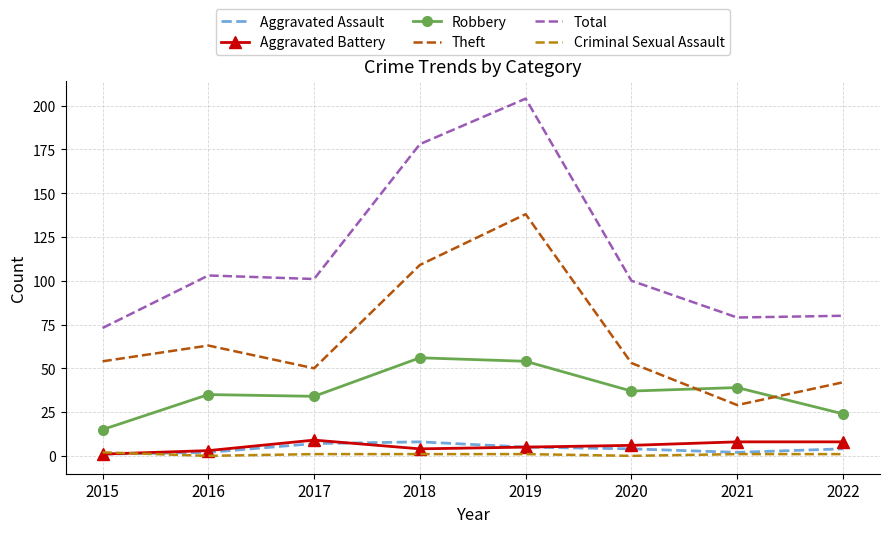

Between 2019 and 2021, which series saw the biggest shift?

Total